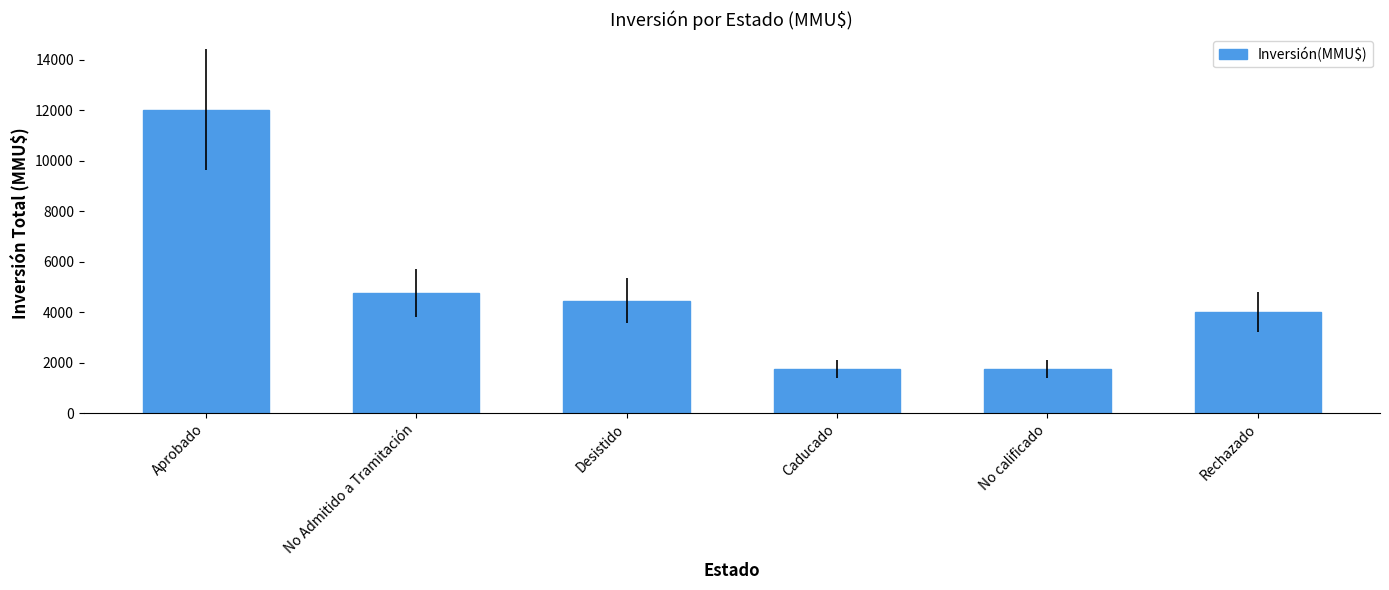

How many bars are there in total?

6